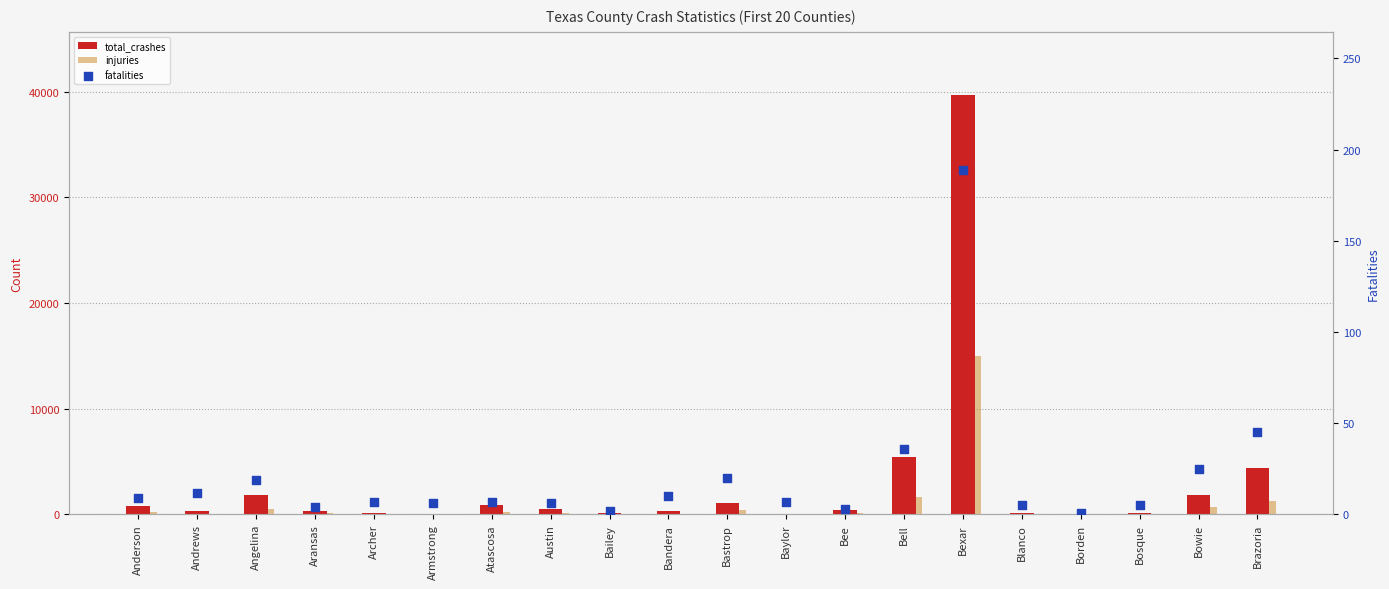

Which series contains the lowest Y value?

fatalities